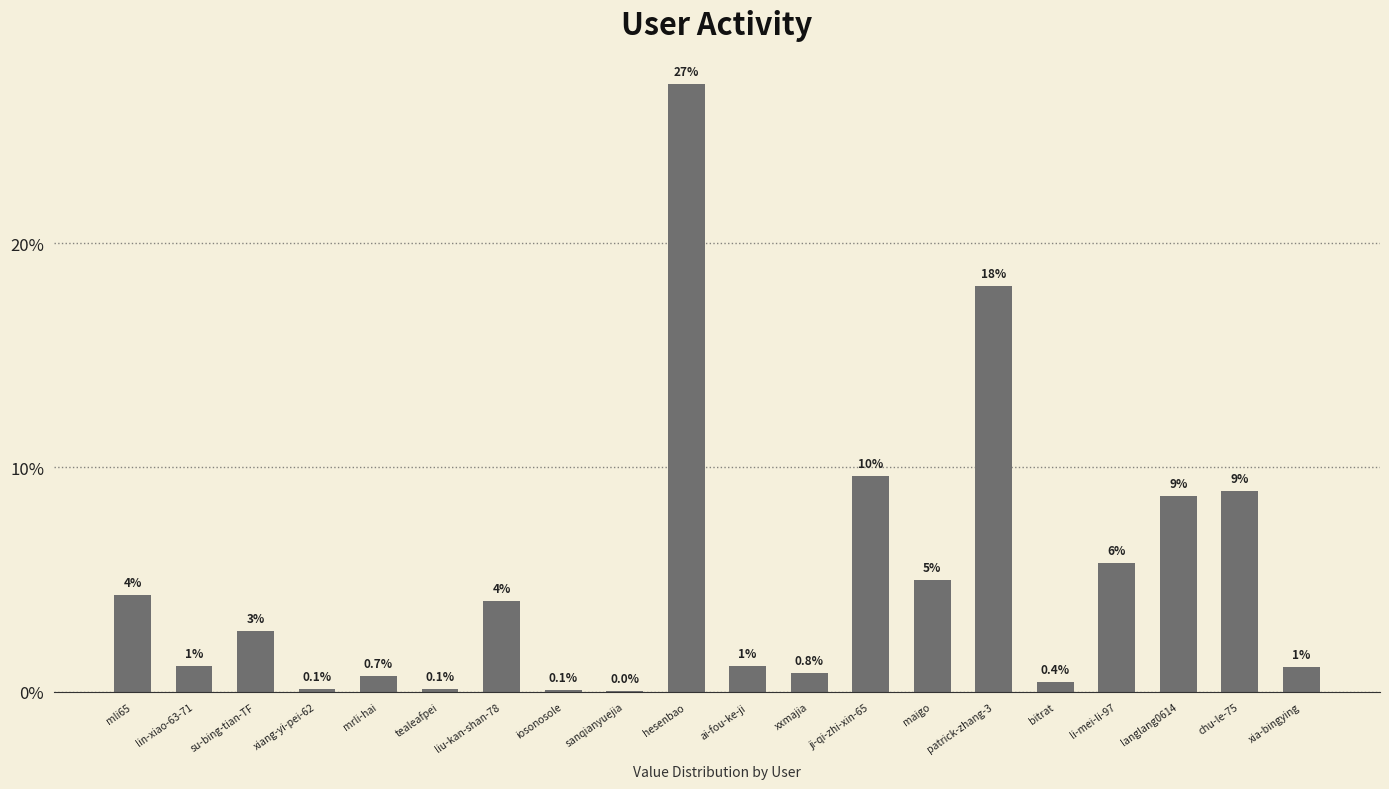

How many data points are above 2?

10